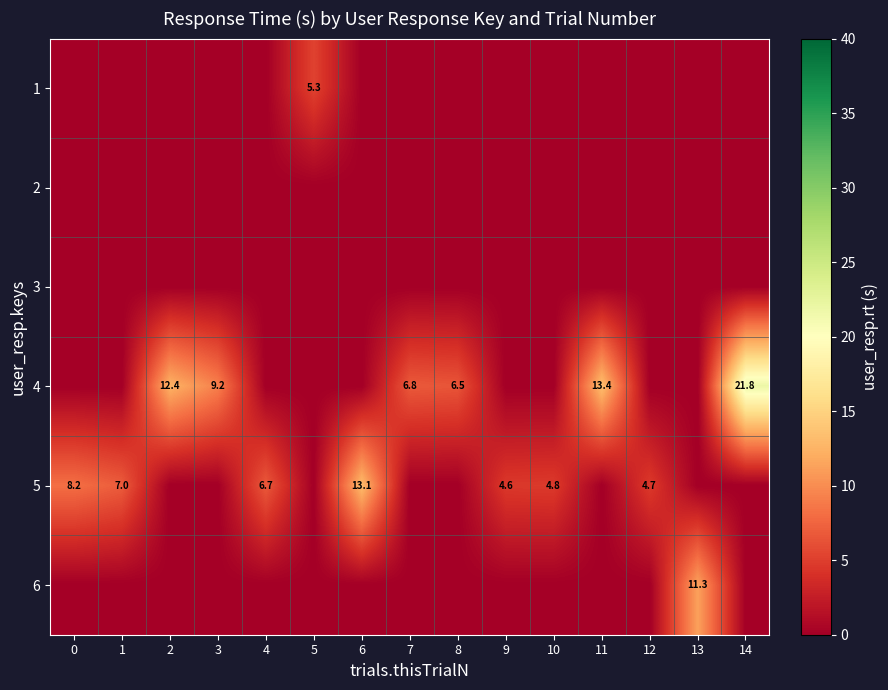

Which has a higher value, 2 or 13?

2